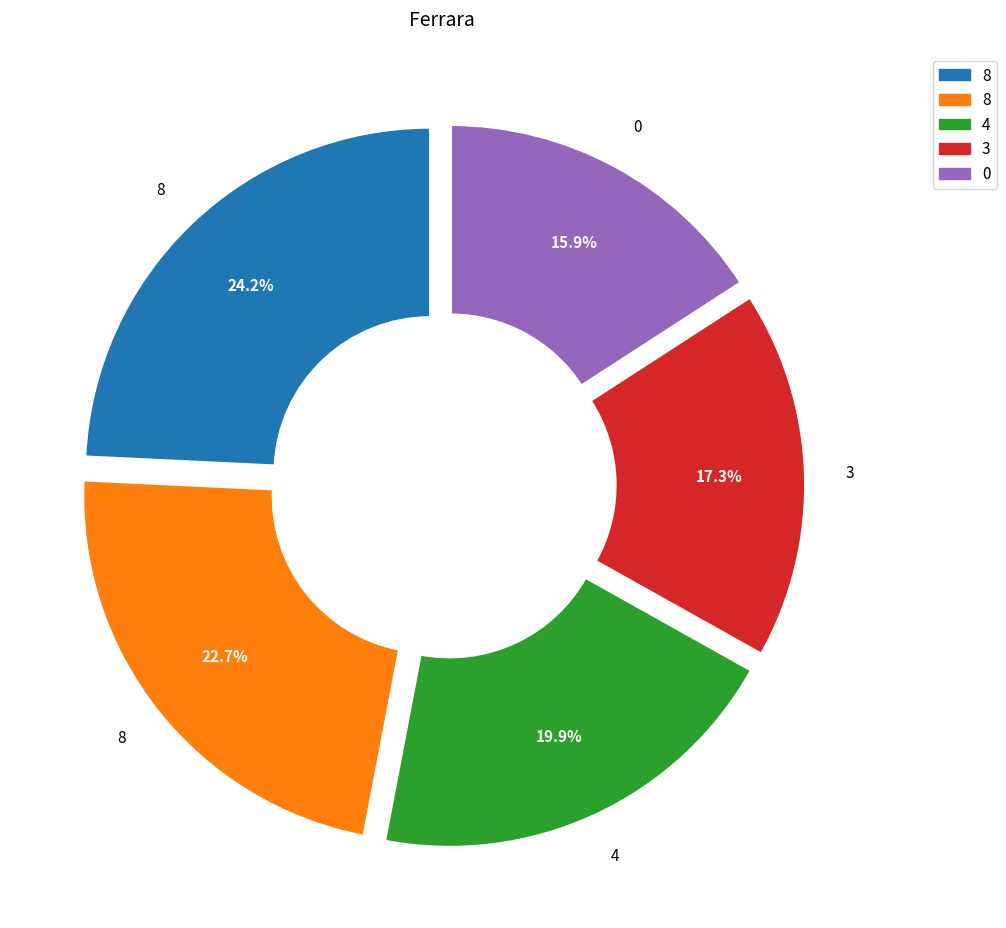

Is there a majority slice in this chart?

No